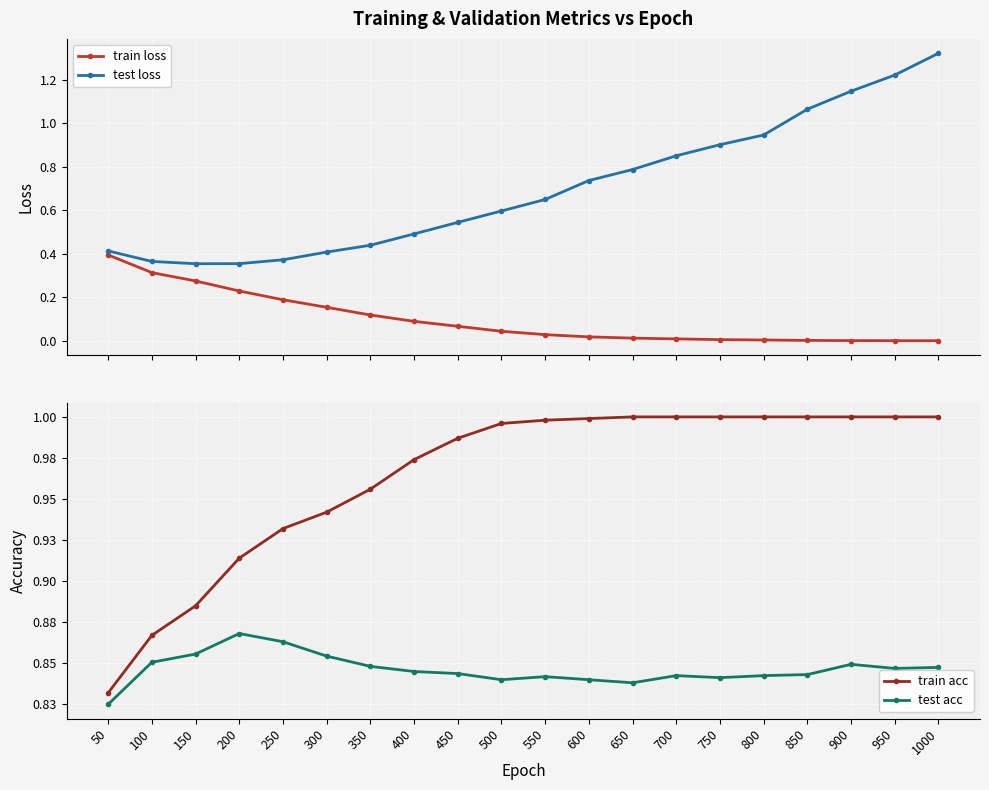

True or false: test acc has more than 1 points higher than both neighbors.

True